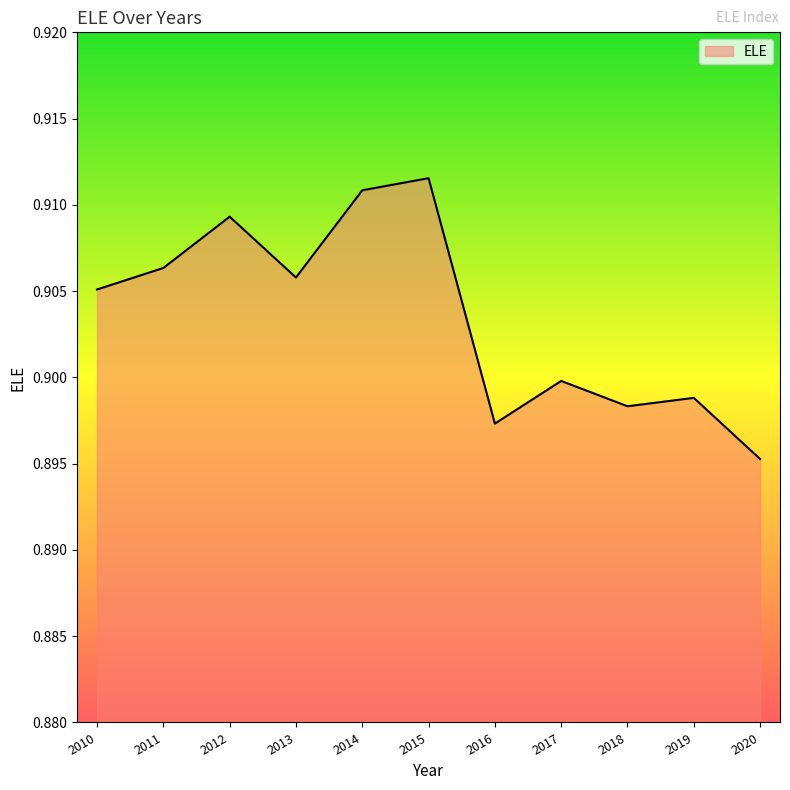

Which category has the highest value across all series?

2015